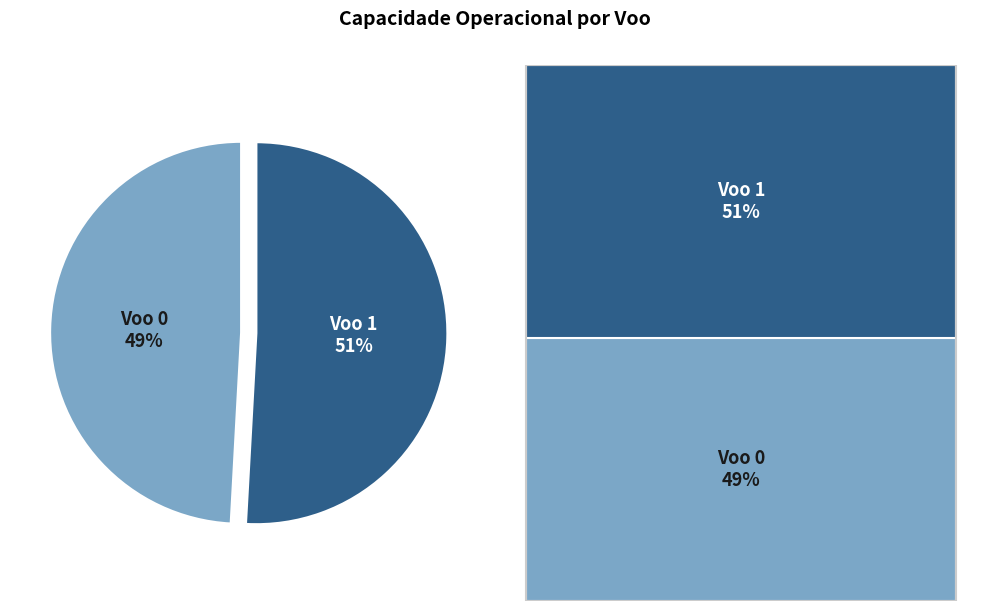

To the nearest percent, what is the combined percentage of Voo 0 and Voo 1?

100%